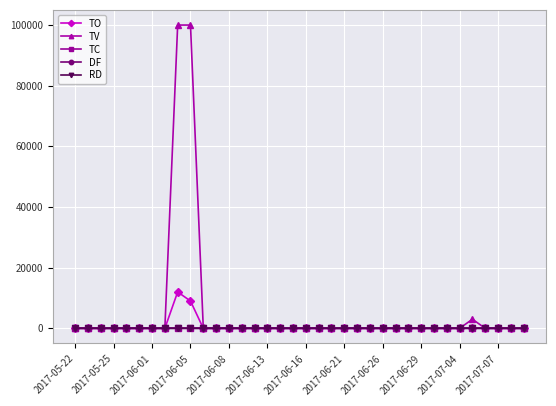

Which series has the largest total across all categories?

TV